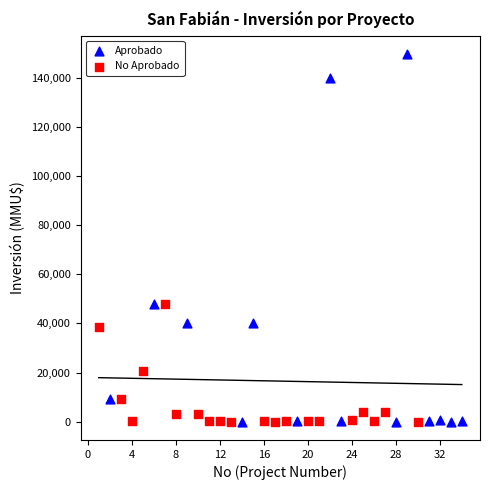

Which series reaches the maximum Y coordinate?

Aprobado